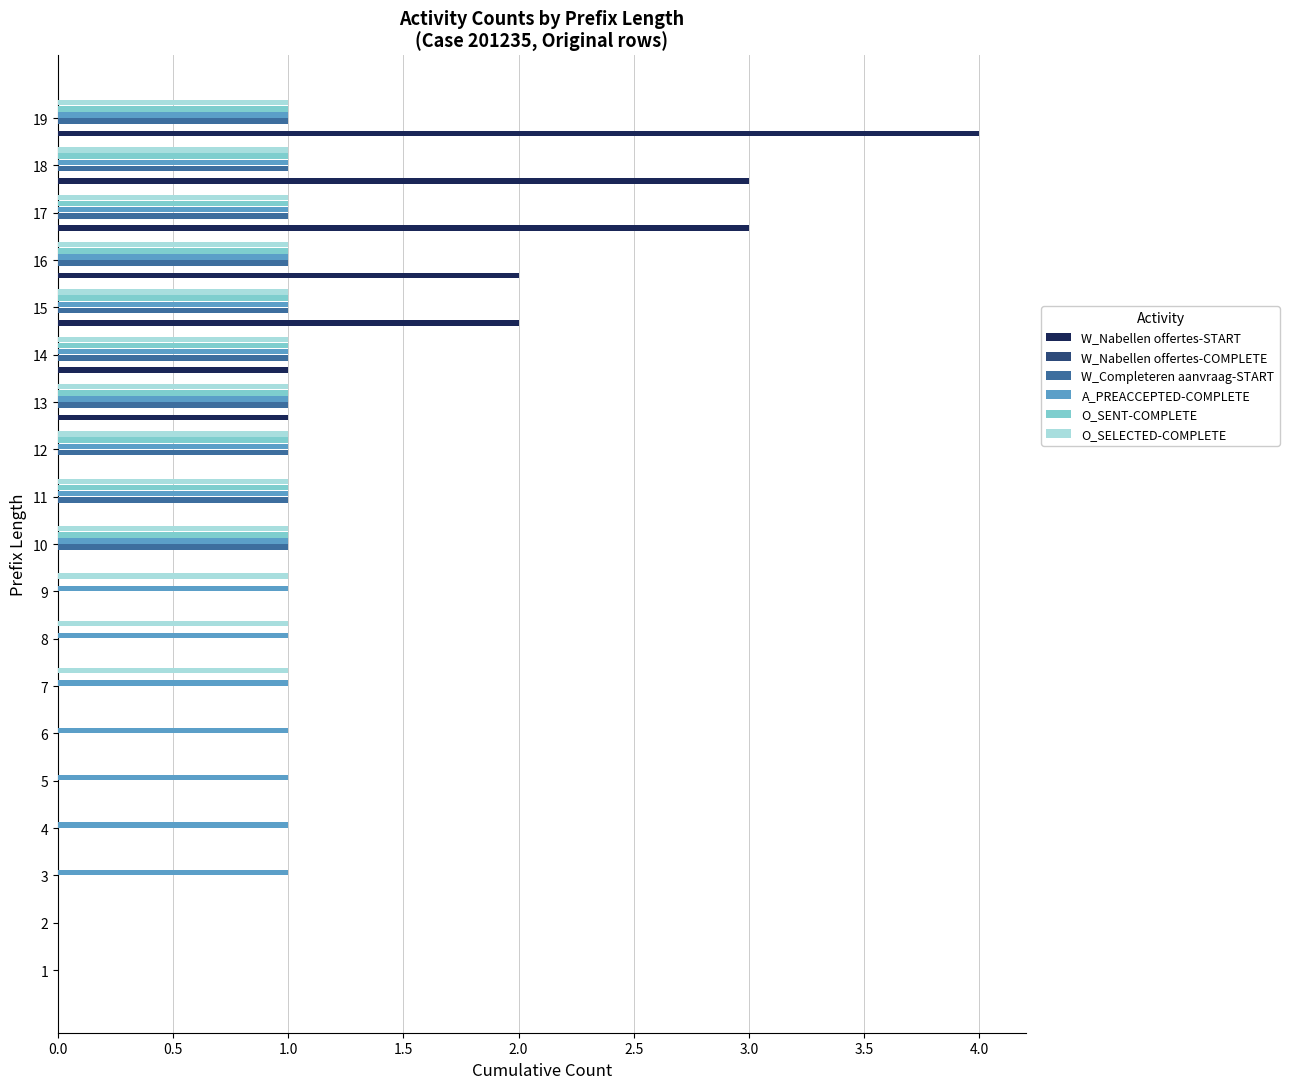

What is the difference between the maximum and minimum values in the W_Completeren aanvraag-START series?

1.0